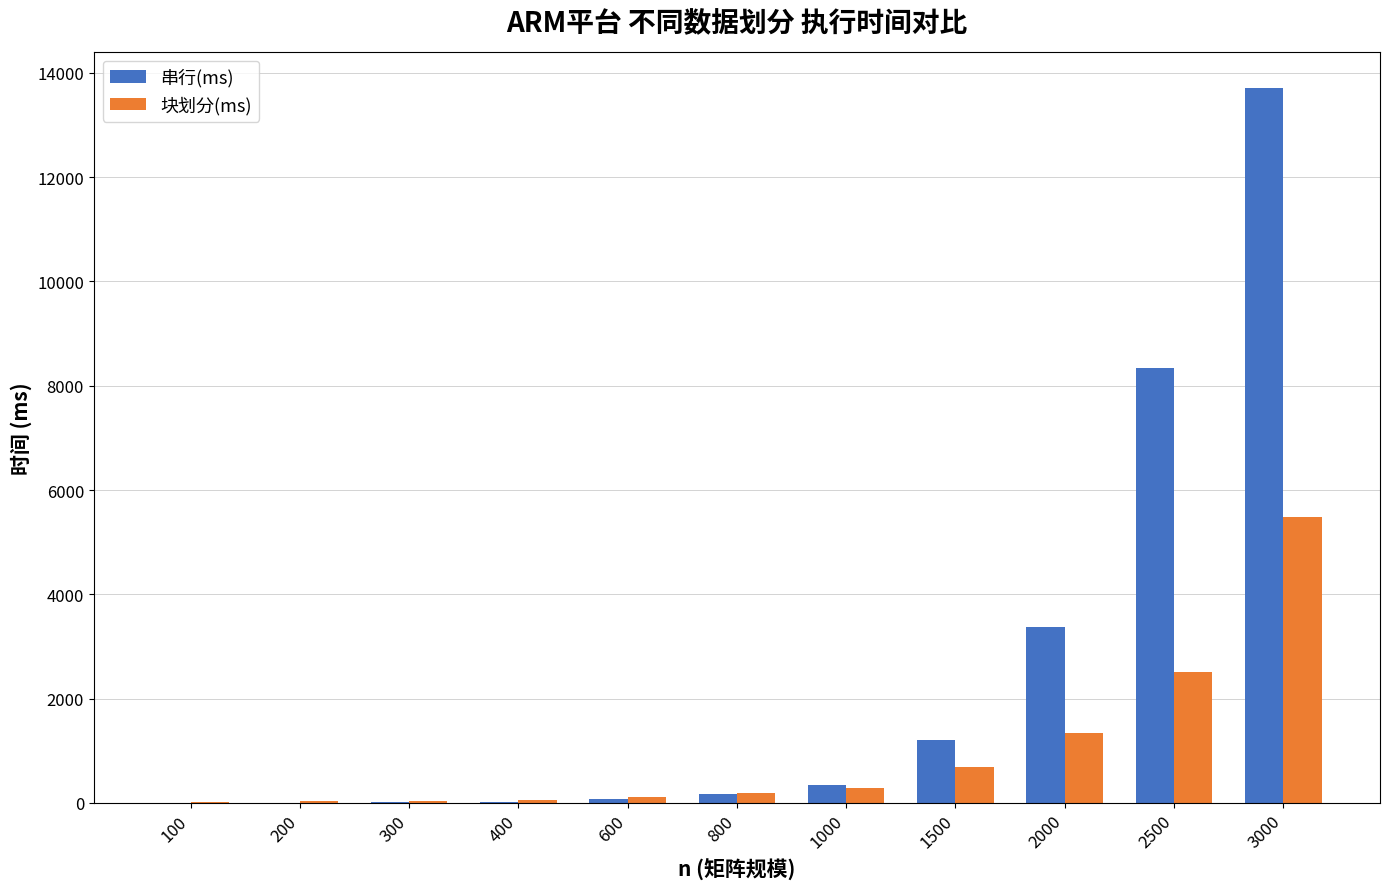

Is it true that 串行(ms) equals 73.1 at 600?

True